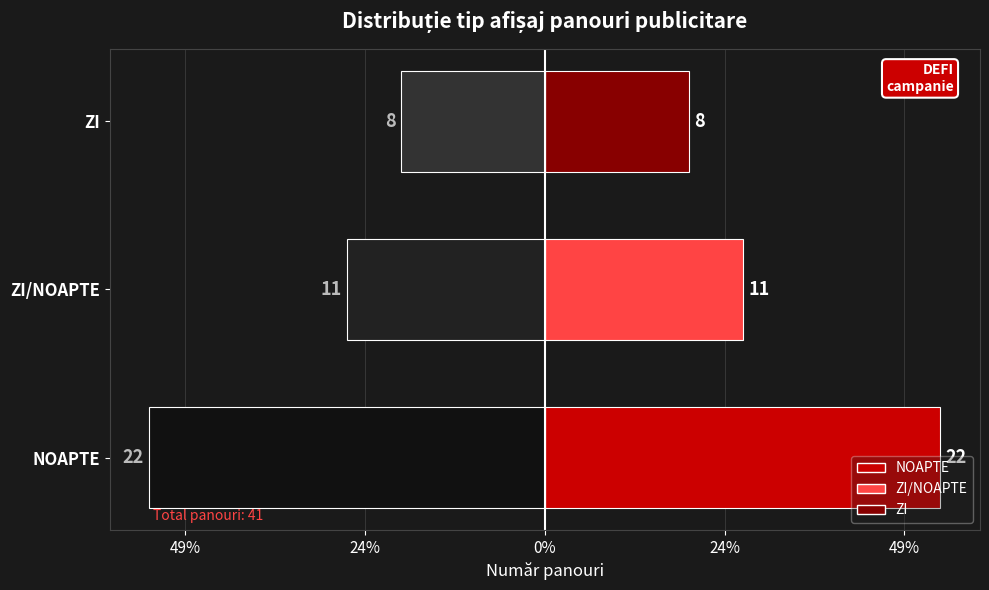

How many bars are there in total?

6